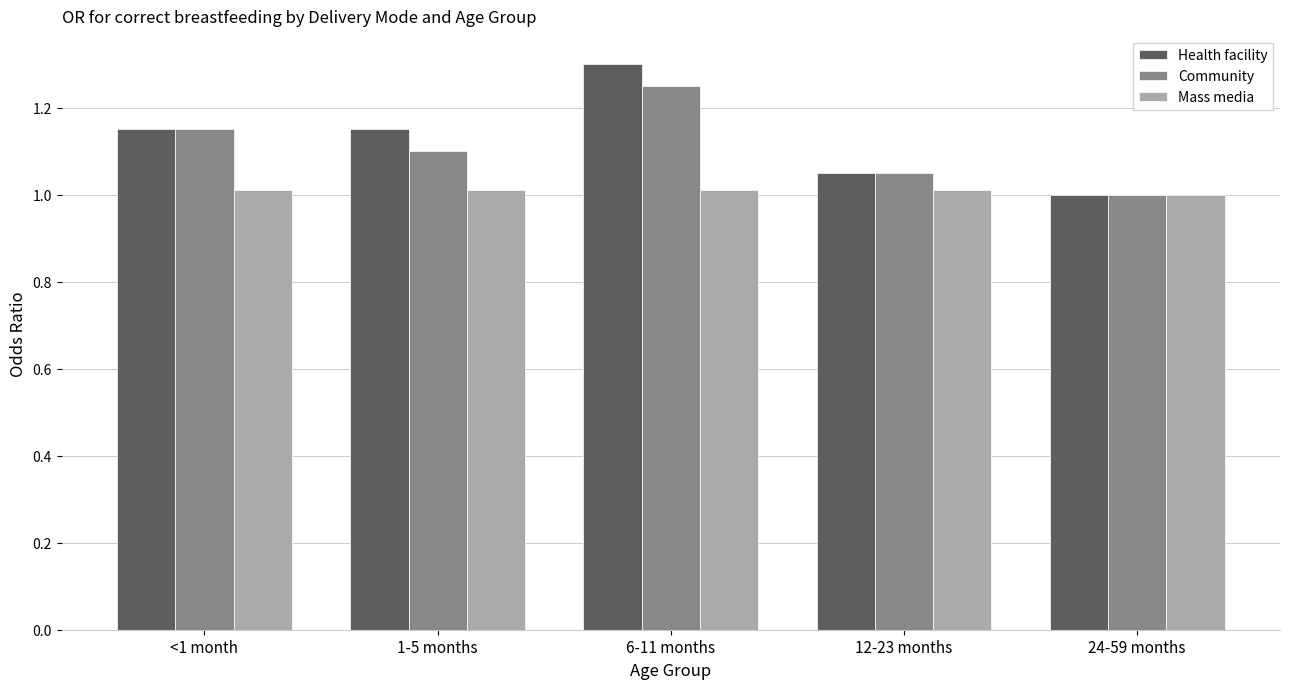

What is the sum of the Health facility values at 6-11 months and <1 month?

2.5